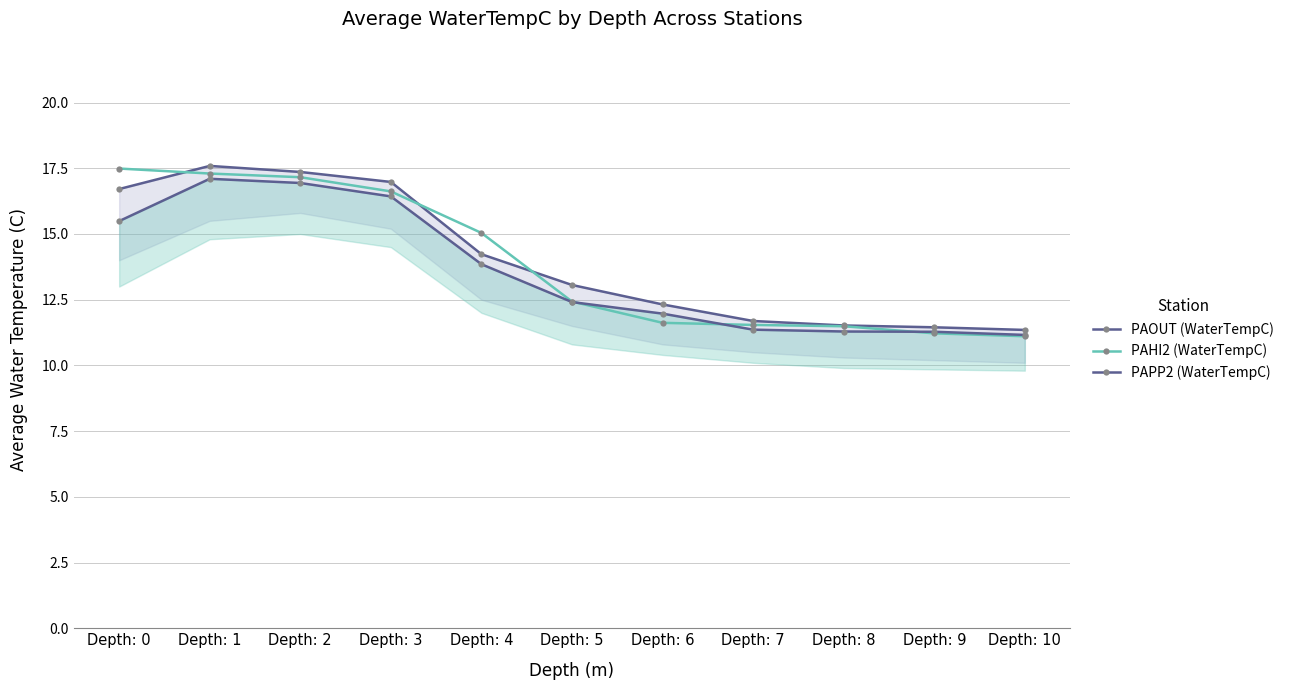

How many interior local peaks does the PAOUT (WaterTempC) series have?

1